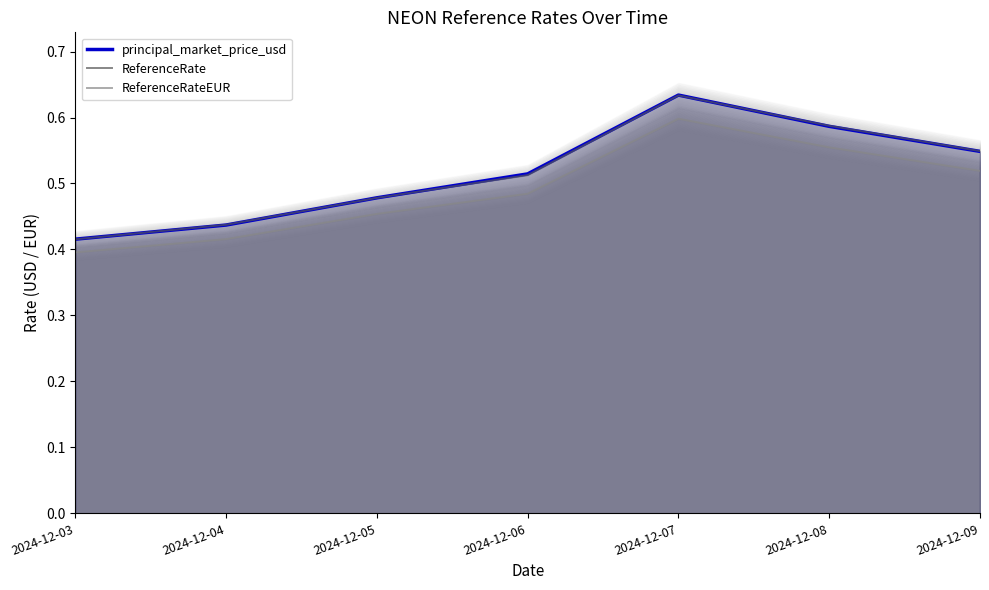

What is the value of the ReferenceRate point at the 7th from the left?

0.5